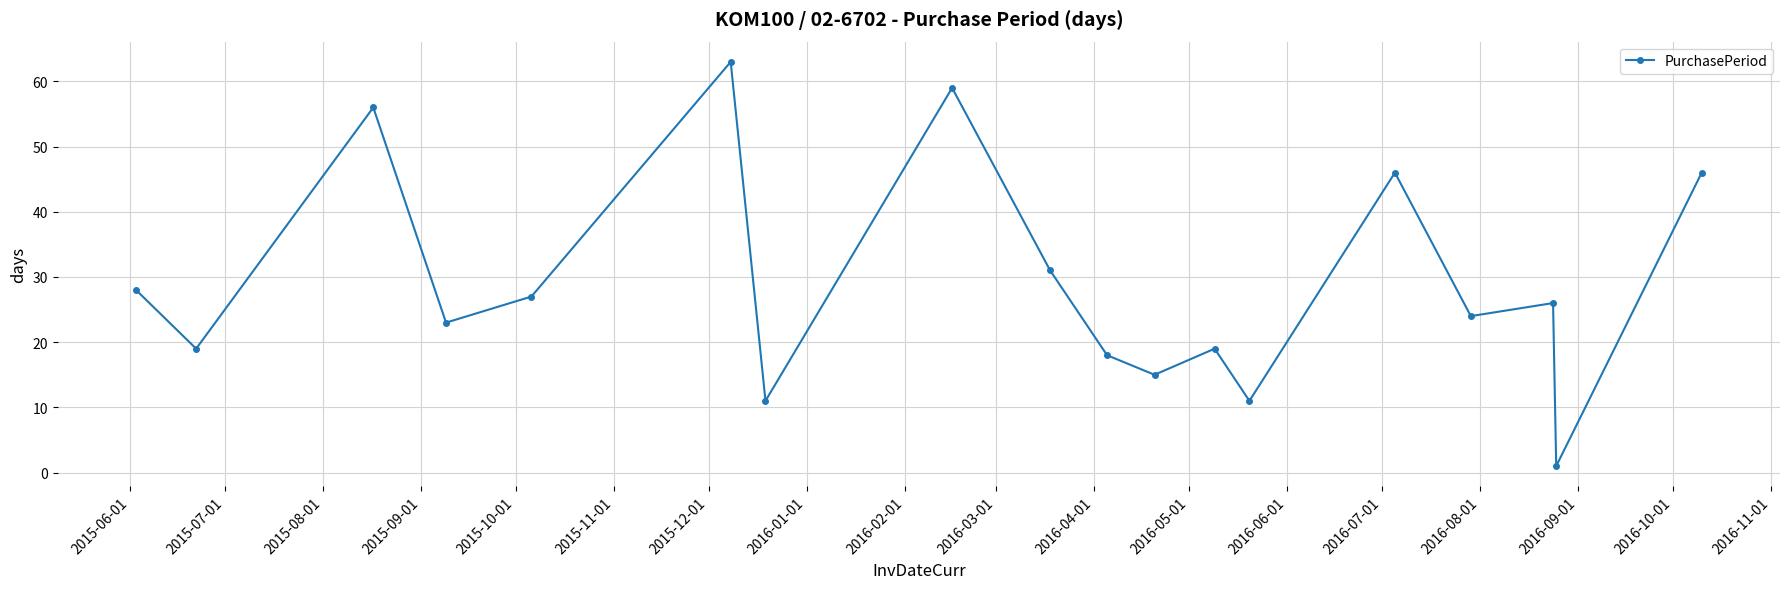

What is the value of the 3rd point from the left?

56